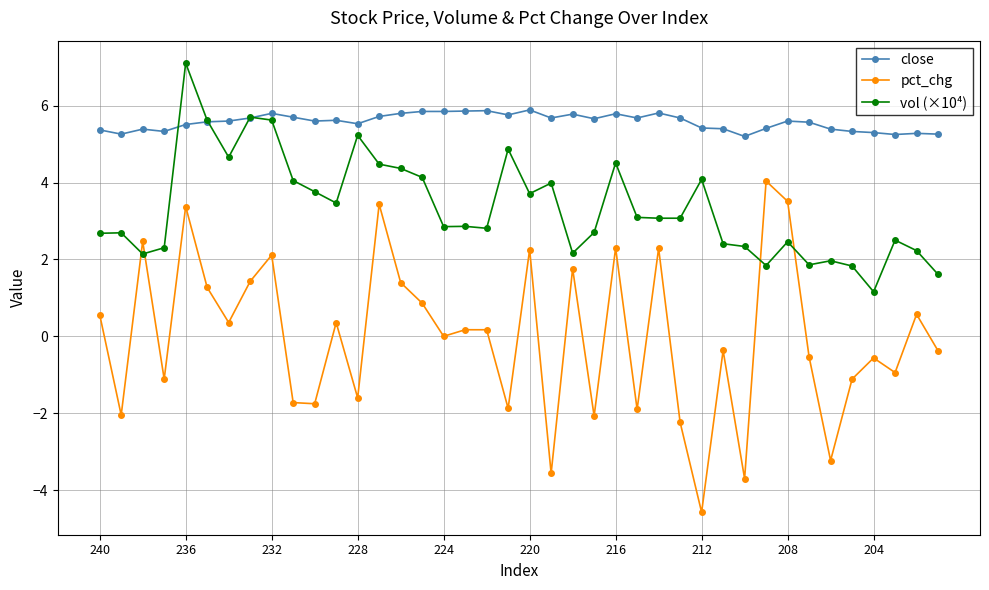

How many categories are shown in the chart?

40